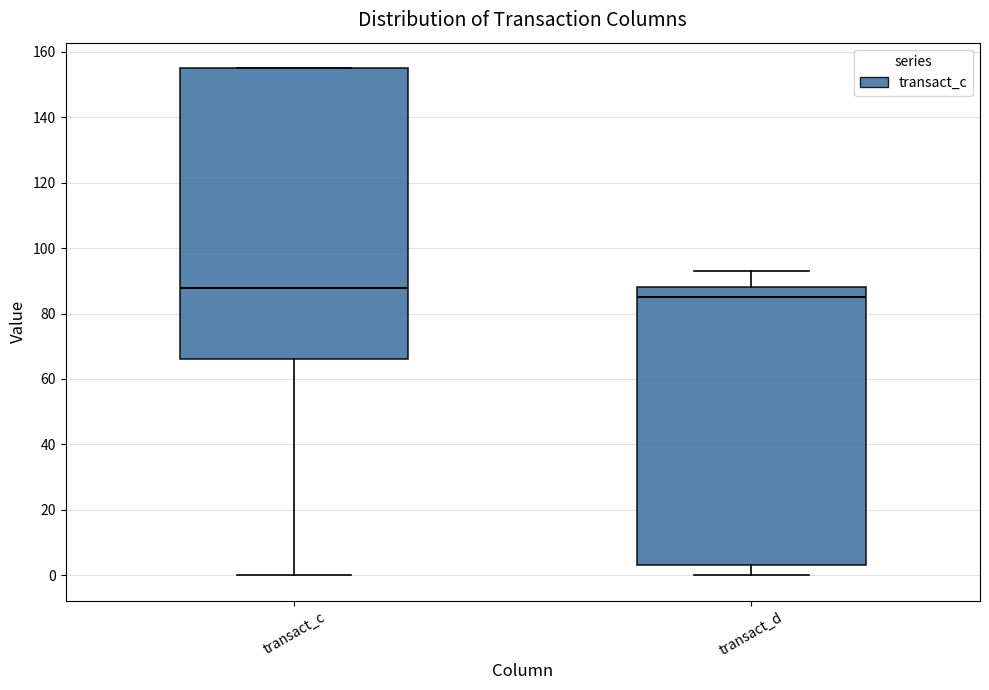

Which box is the tallest, from its lower edge to its upper edge?

transact_c